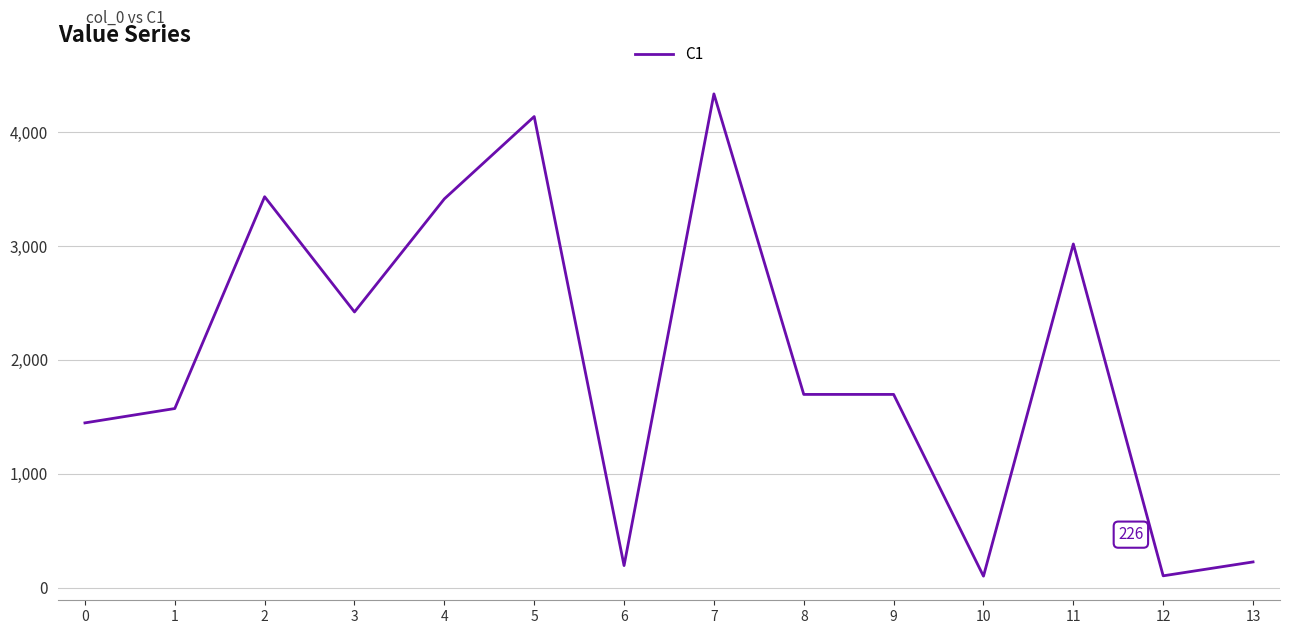

At which label is the value closest to 2218?

3